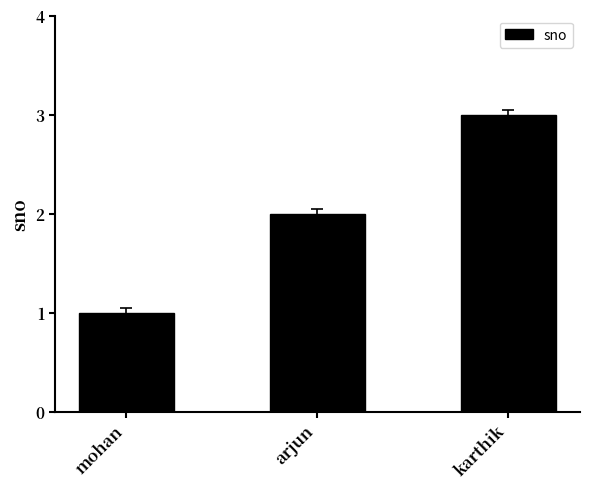

How many bars are there in total?

3